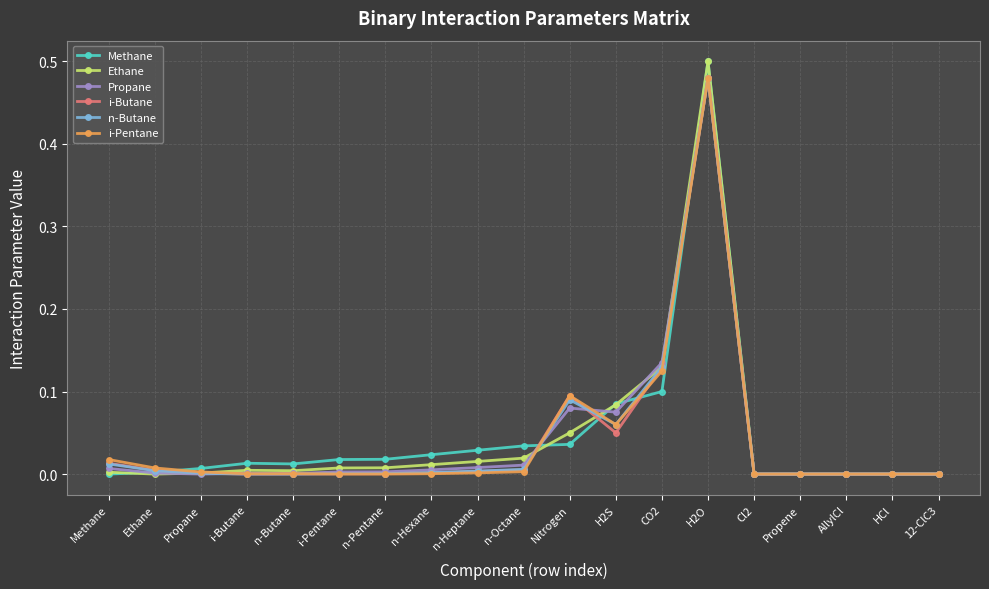

The Ethane series shows 0.0 at 12-ClC3. True or false?

True